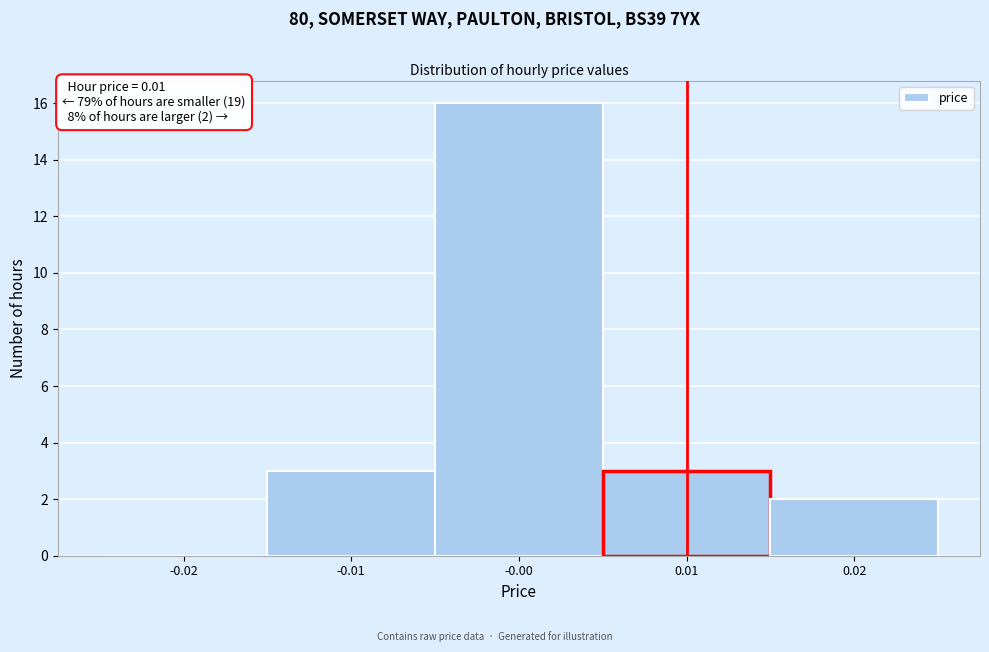

Over which range of the x-axis is the bar tallest?

-0.005 to 0.005